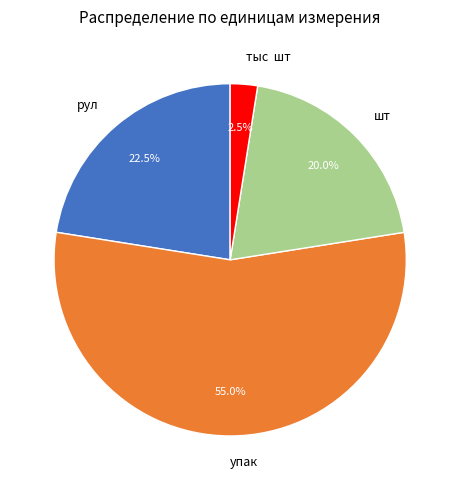

Rank the categories by value from highest to lowest.

упак, рул, шт, тыс шт